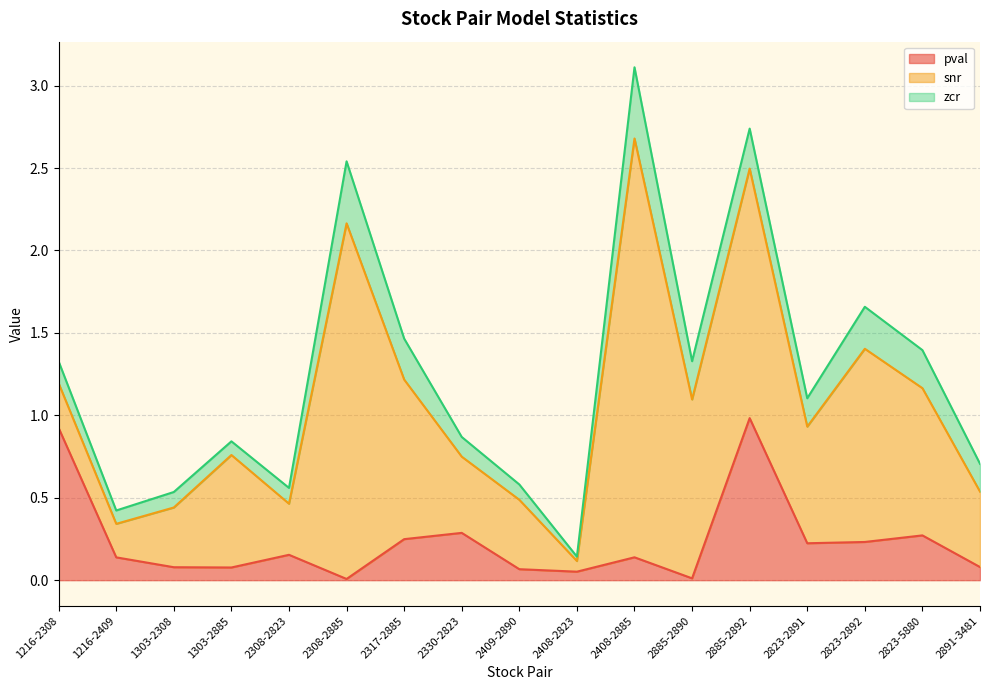

What is the sum of the zcr values at 2330-2823 and 2408-2823?

0.1